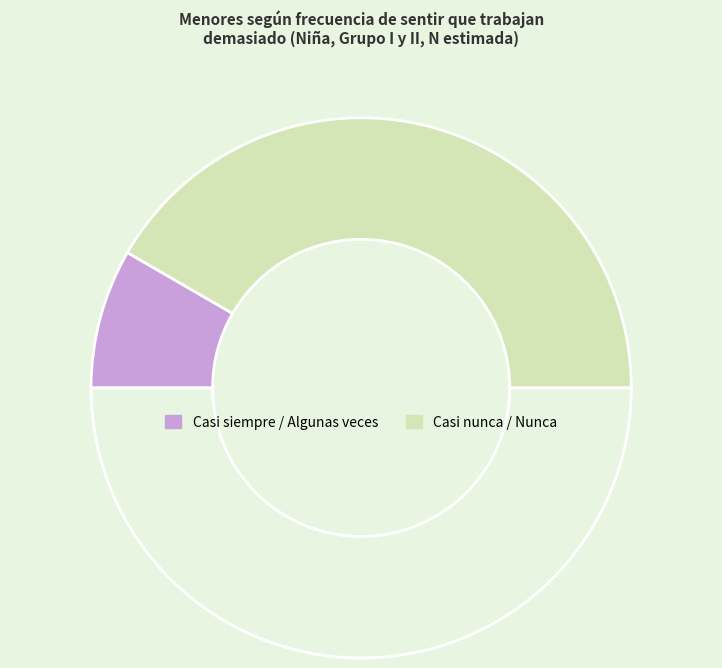

Which slice is the smallest?

Casi siempre